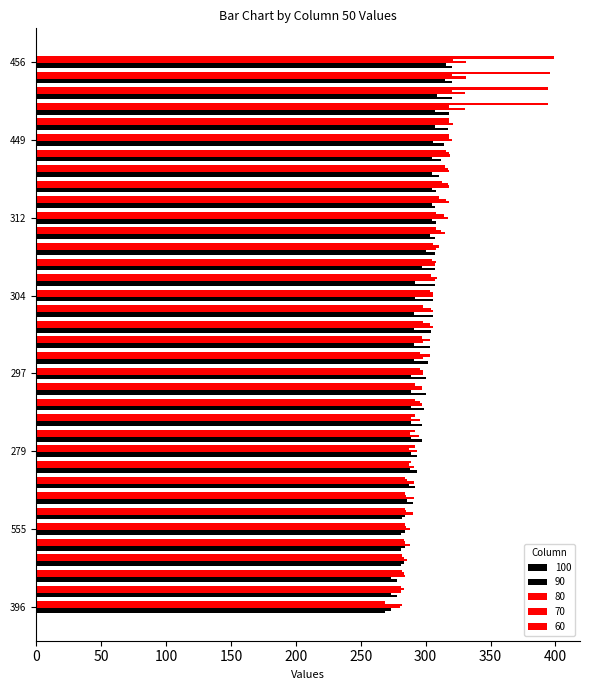

List the labels in order of 60 value, smallest first.

396, 397, 399, 430, 527, 555, 560, 934, 279, 279, 279, 280, 291, 291, 297, 297, 297, 297, 298, 298, 304, 304, 305, 311, 311, 312, 312, 313, 385, 388, 449, 452, 452, 454, 455, 456